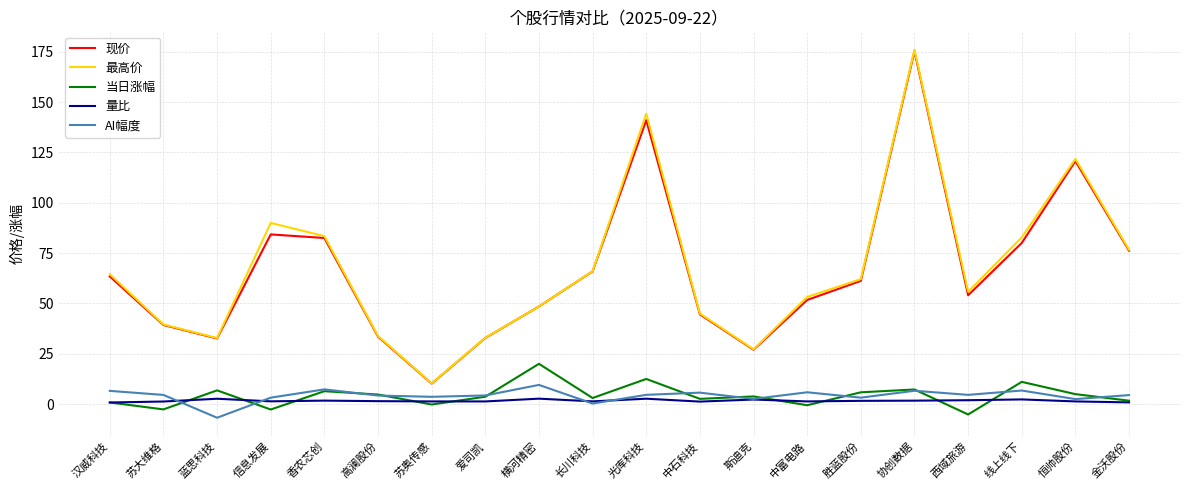

What position from the left is 长川科技?

10